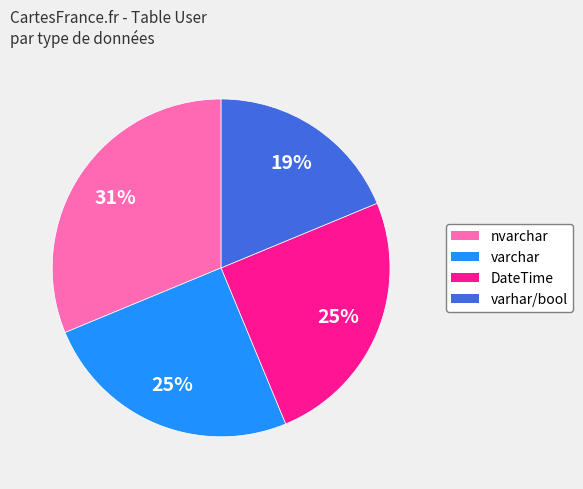

To the nearest percent, what is the difference between the nvarchar and varchar slice percentages?

6%